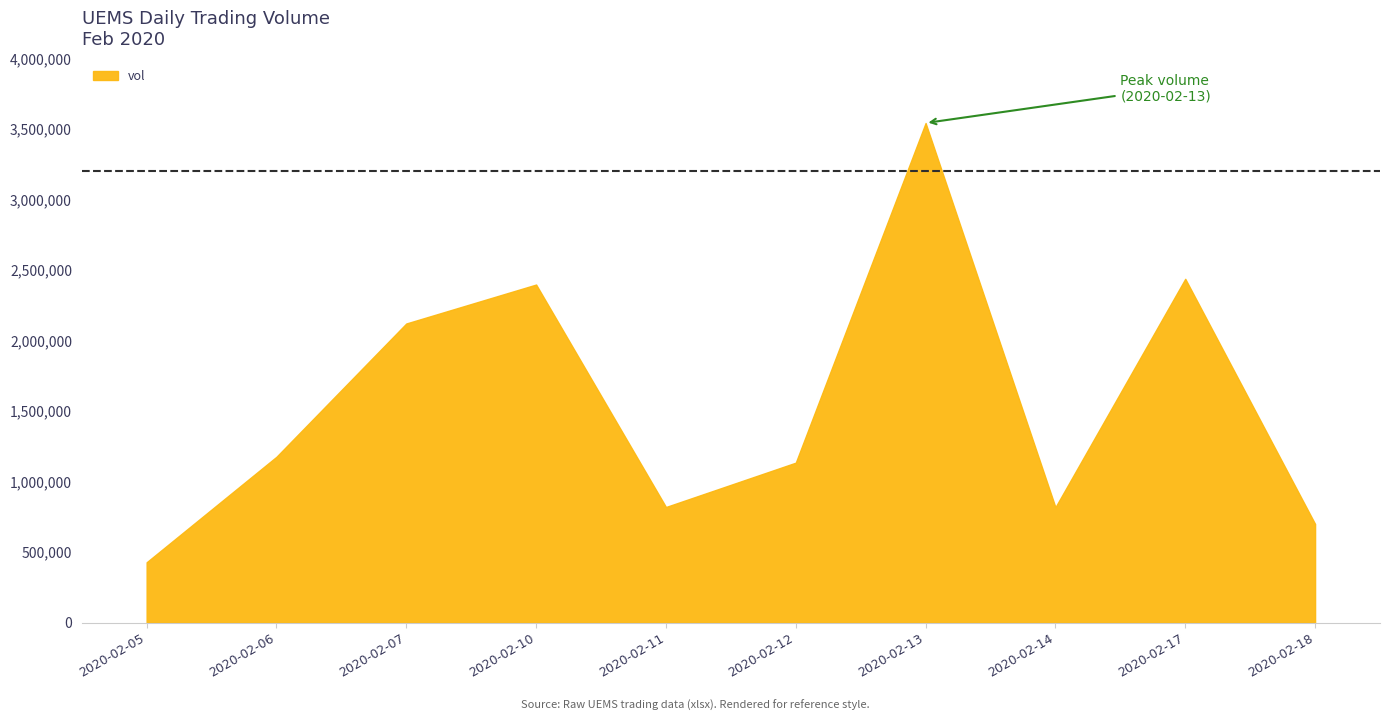

True or false: the data shows 109268 at 2020-02-05.

False